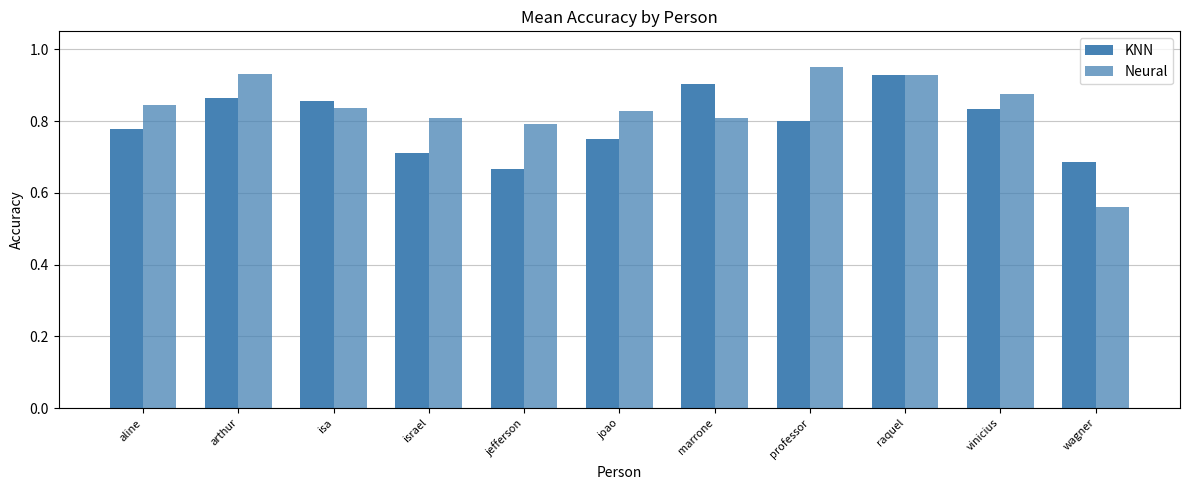

How many groups of bars are there?

11